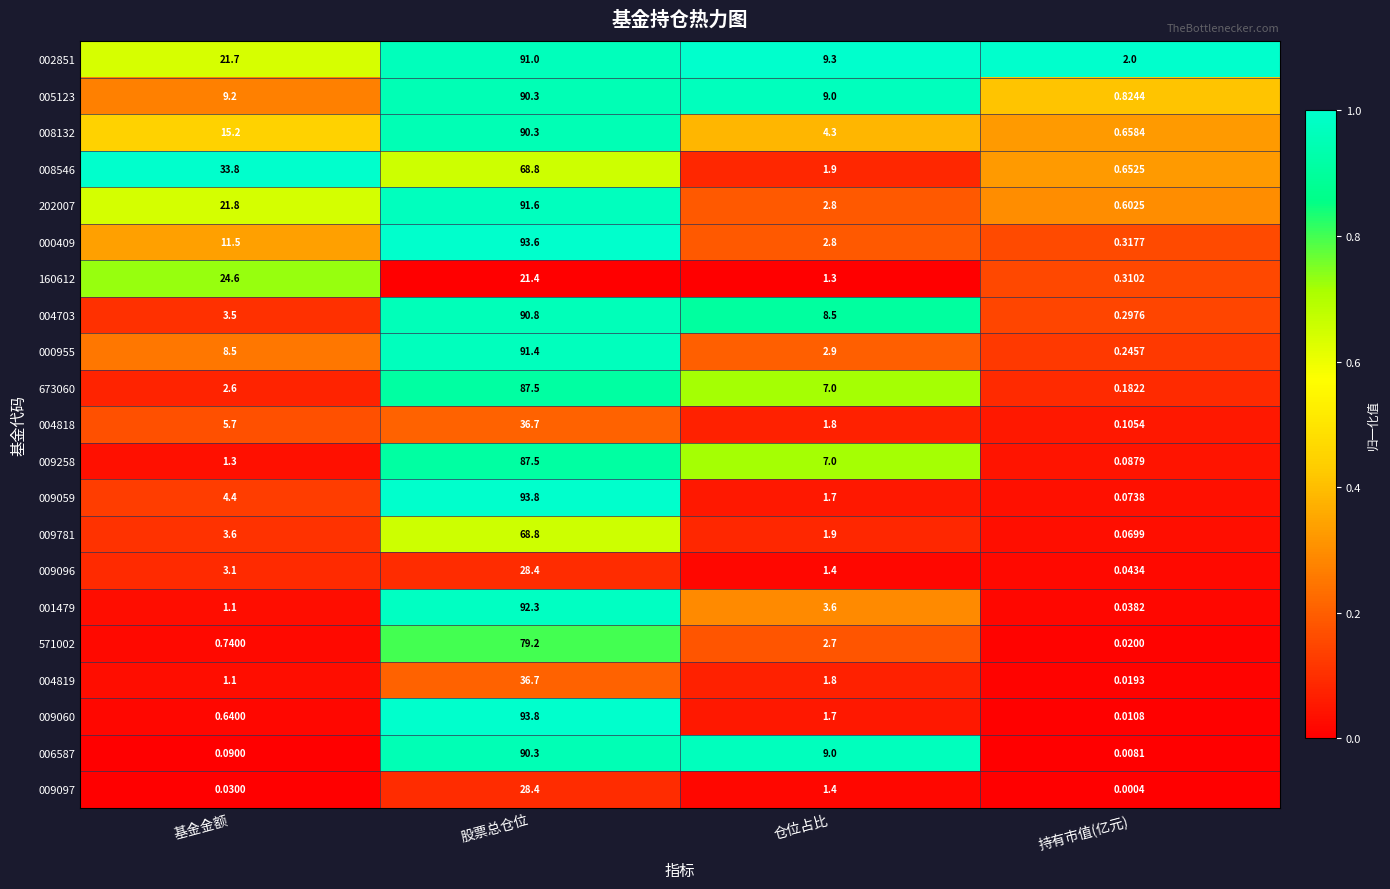

Where is 006587 nearest to the value 45?

仓位占比